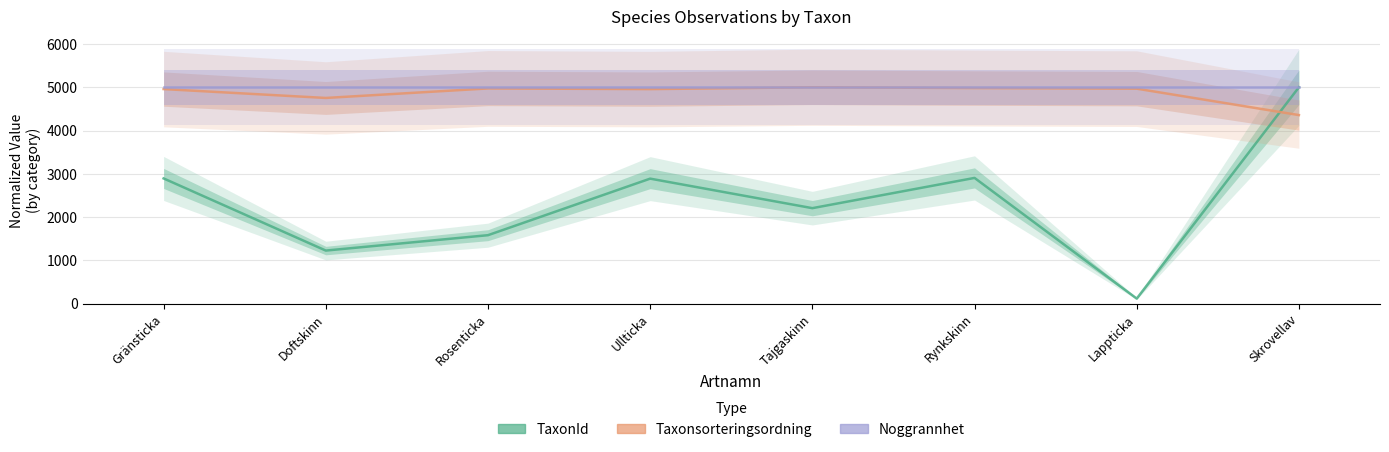

Reading left to right, extract all data points from this chart.

TaxonId: 2892.8	1225.4	1581.0	2888.0	2205.7	2904.9	115.3	5000.0
Taxonsorteringsordning: 4958.2	4752.8	4973.0	4957.4	5000.0	4981.8	4967.7	4357.3
Noggrannhet: 5000.0	5000.0	5000.0	5000.0	5000.0	5000.0	5000.0	5000.0